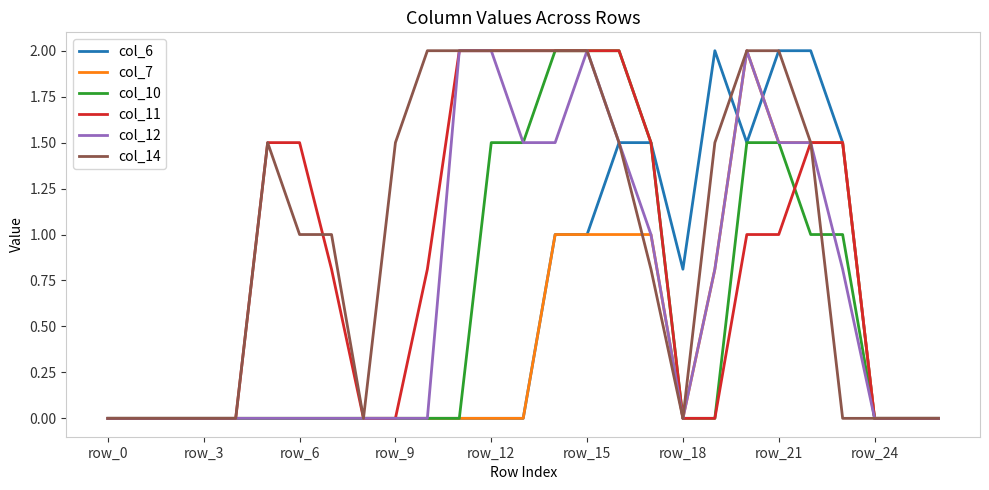

Which series has the largest total across all categories?

col_14